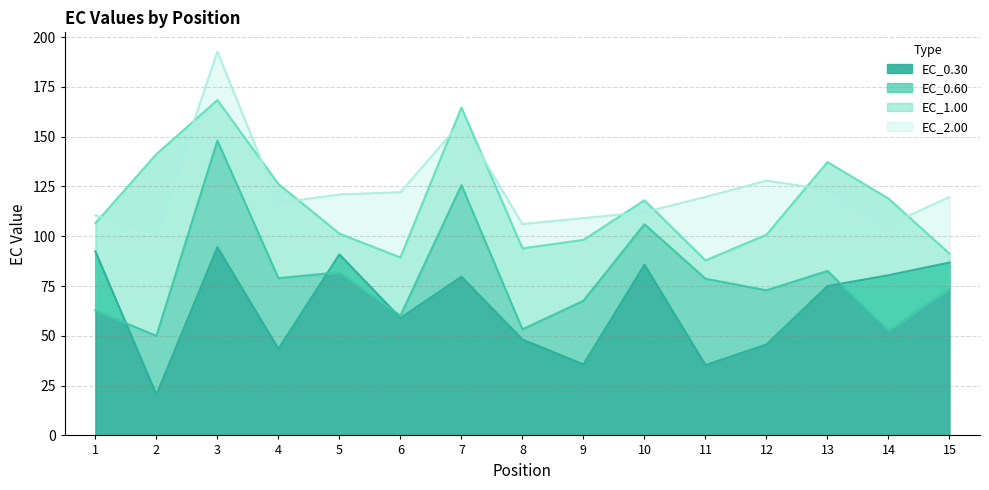

Reading left to right, extract all data points from this chart.

EC_0.30: 1=92.4	2=20.5	3=94.5	4=43.5	5=90.9	6=59.0	7=79.7	8=48.2	9=35.7	10=85.7	11=35.3	12=45.7	13=75.0	14=80.5	15=86.8
EC_0.60: 1=62.8	2=50.0	3=148.0	4=79.0	5=81.9	6=60.1	7=125.7	8=53.3	9=67.6	10=106.0	11=78.7	12=72.9	13=82.6	14=52.7	15=73.7
EC_1.00: 1=106.5	2=141.2	3=168.4	4=126.3	5=101.3	6=89.4	7=164.6	8=93.9	9=98.2	10=118.1	11=87.9	12=100.8	13=137.2	14=118.9	15=91.3
EC_2.00: 1=110.5	2=101.7	3=192.8	4=116.8	5=121.0	6=122.1	7=157.4	8=106.1	9=109.1	10=112.1	11=119.8	12=127.9	13=123.4	14=105.7	15=119.7